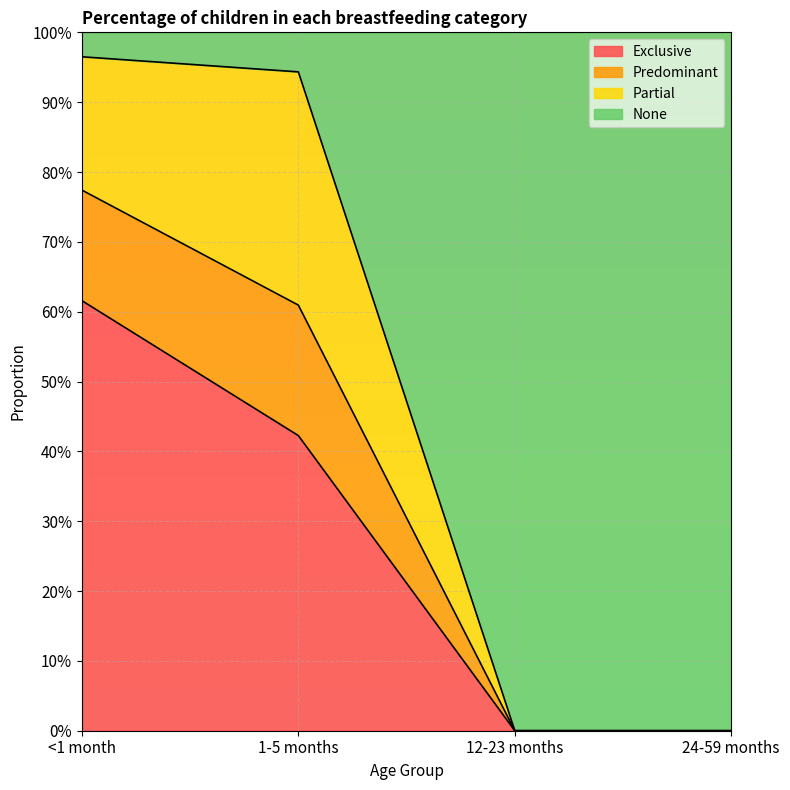

What are all the series names shown in the legend?

Exclusive, Predominant, Partial, None